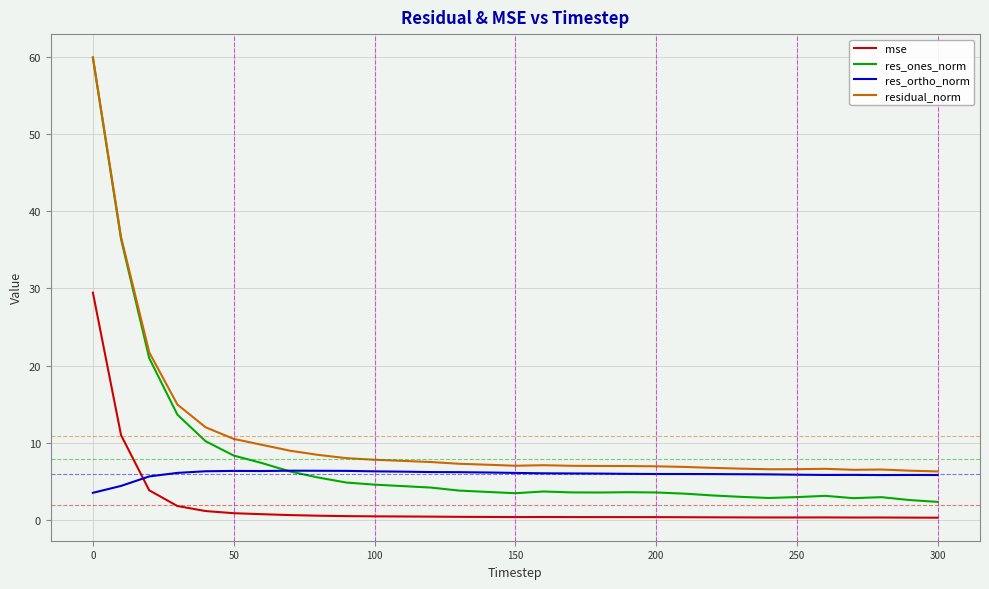

True or false: residual_norm and mse intersect in this chart.

False